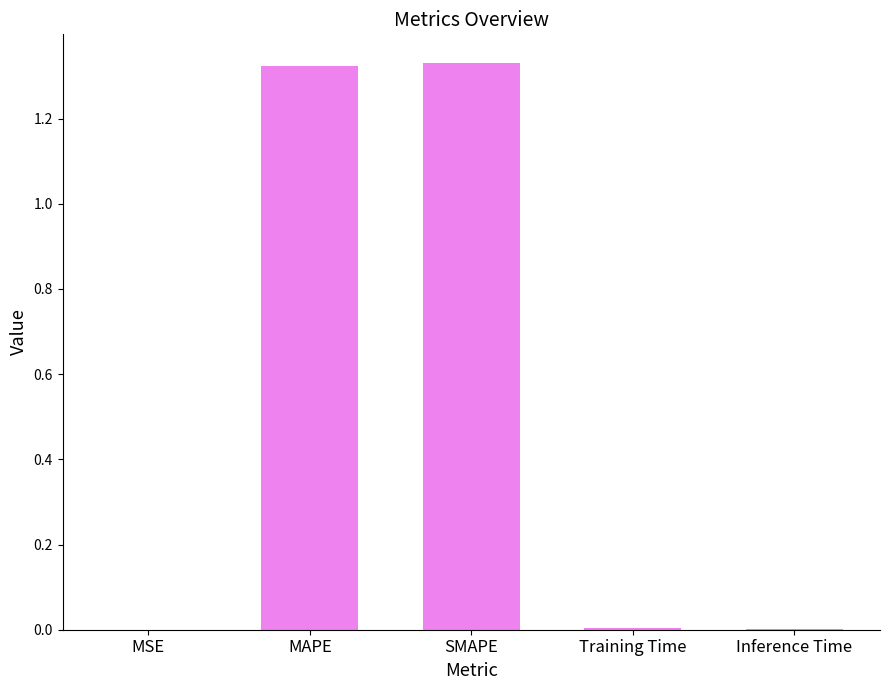

Which has a higher value, Training Time or MAPE?

MAPE